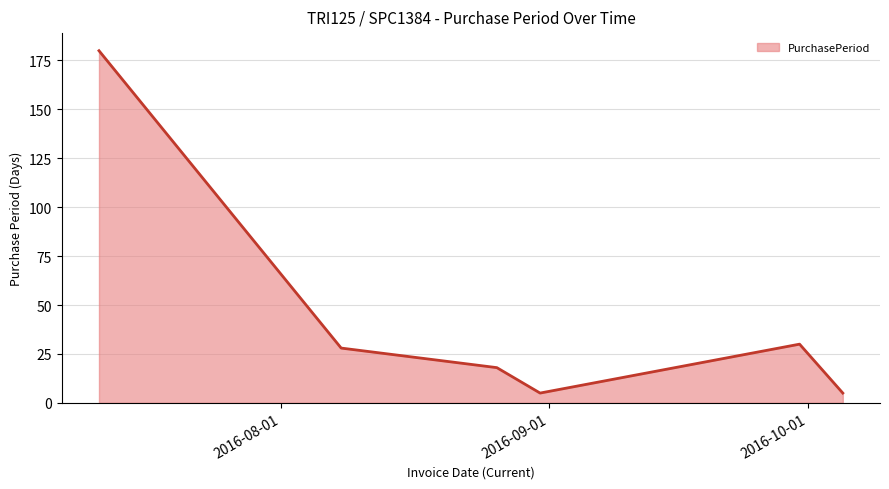

True or false: there are more than 1 points higher than both neighbors.

False